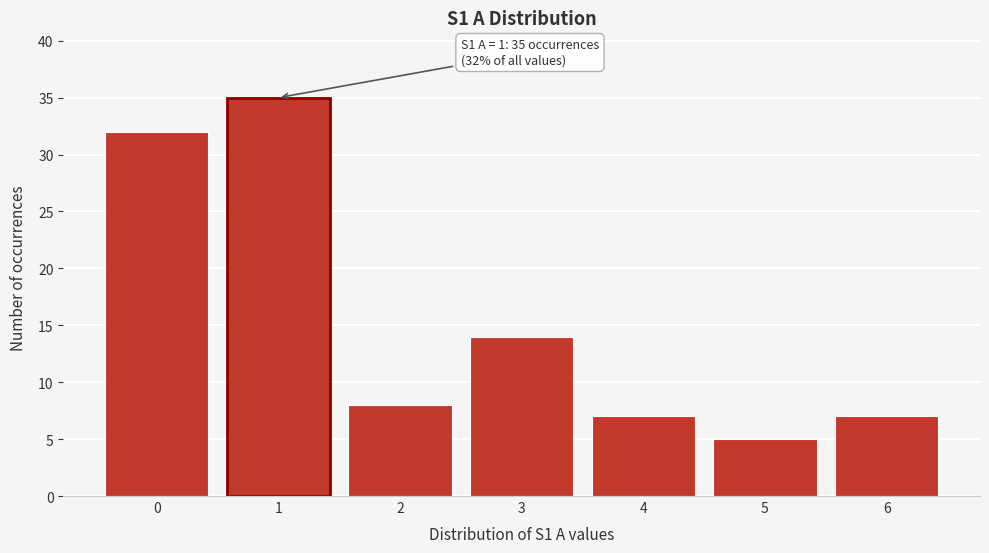

Reading left to right, extract all data points from this chart.

32	35	8	14	7	5	7